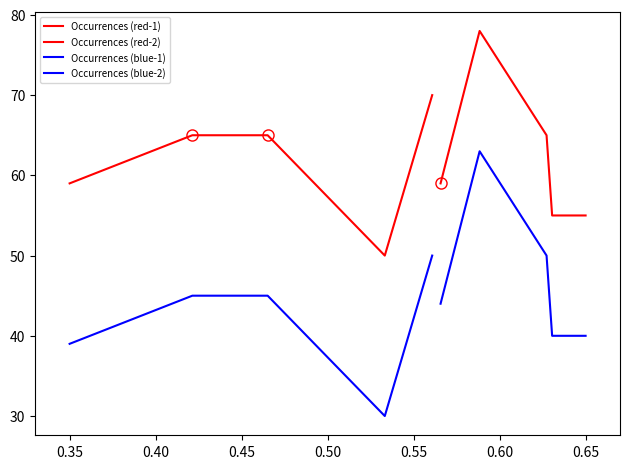

What is the value of the Occurrences (red-2) point at the 4th from the left?

55